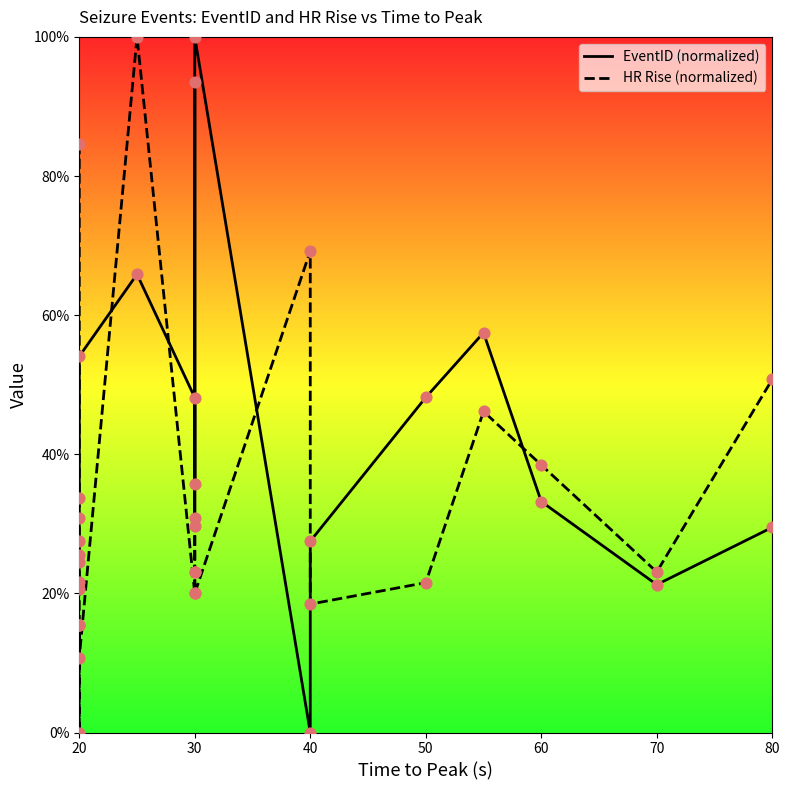

Is the value of EventID (normalized) at 30 greater than the value of HR Rise (normalized) at 30?

Yes